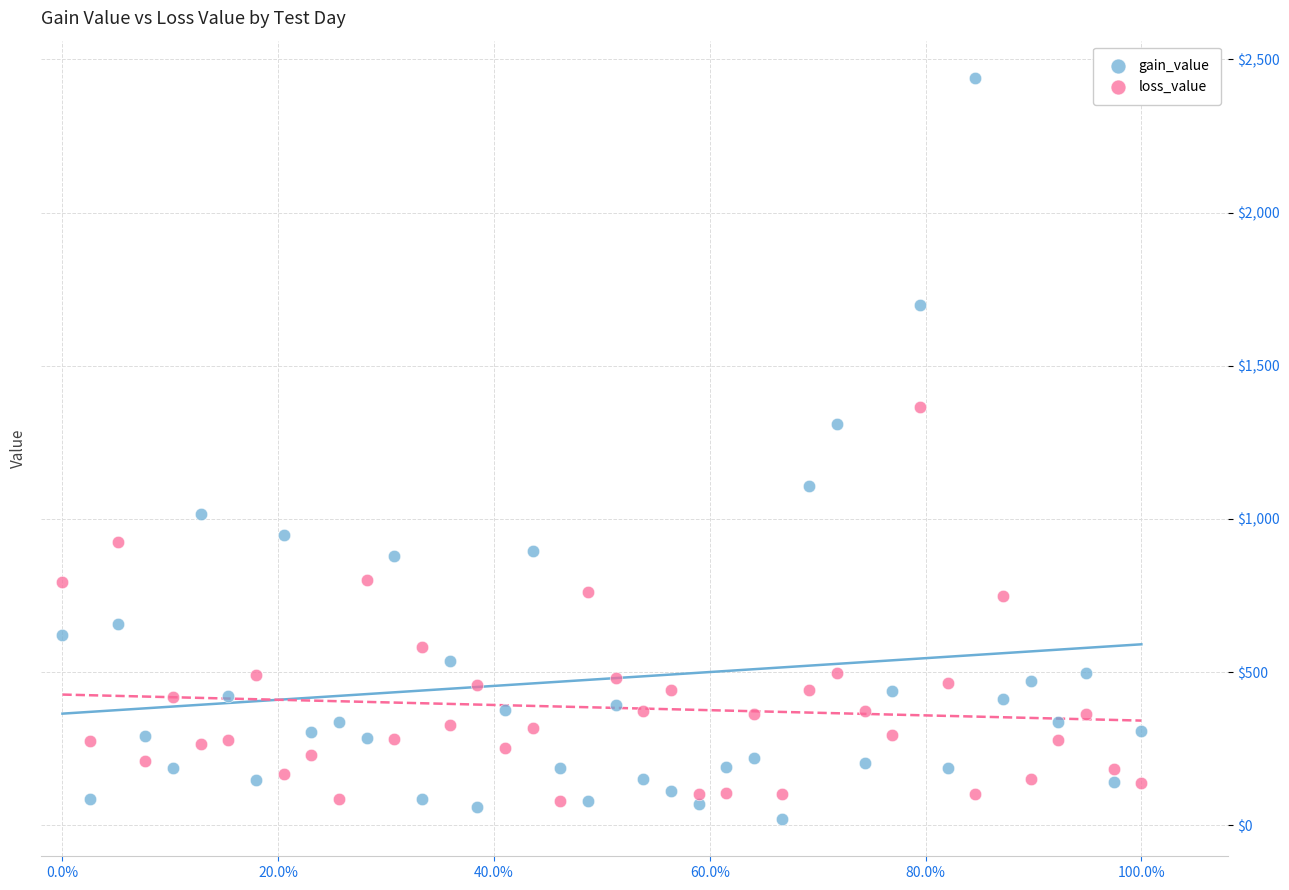

Which series contains the highest Y value?

gain_value